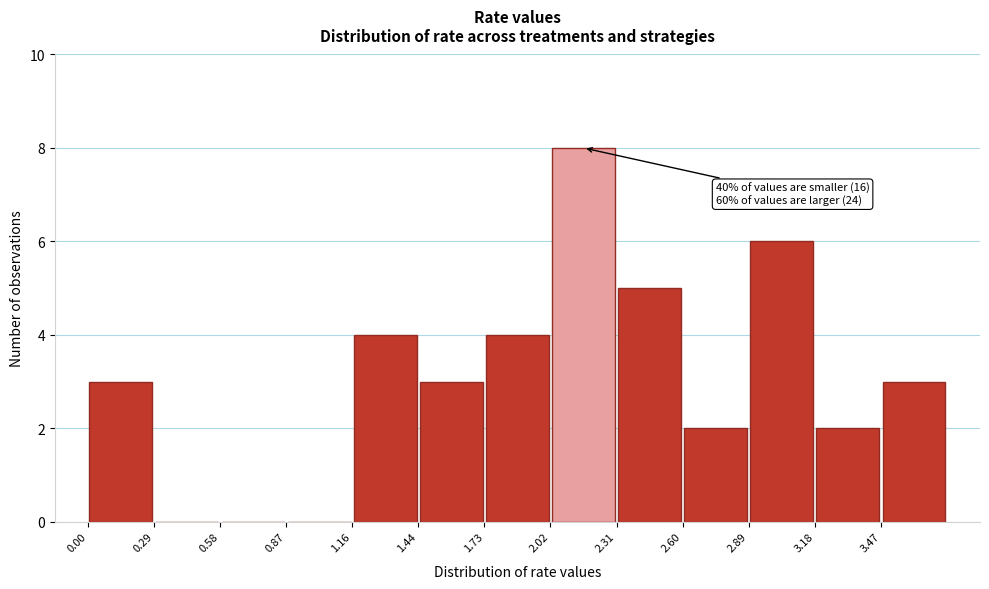

Which range on the x-axis has the tallest bar?

2.00 to 2.30